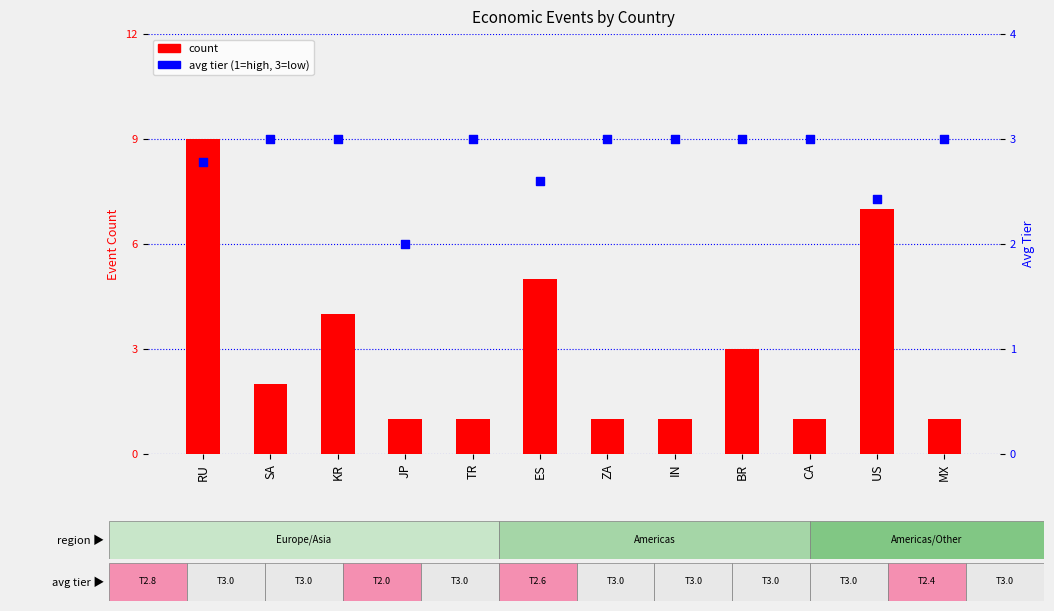

Which series reaches the minimum Y coordinate?

count